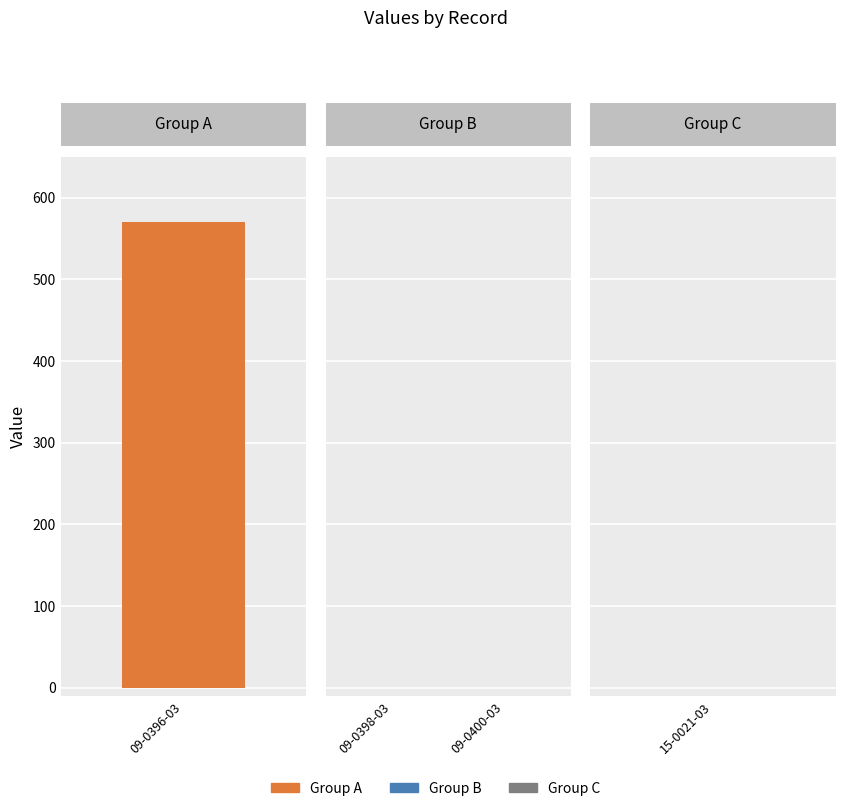

The value at 15-0021-03 is 197. True or false?

False